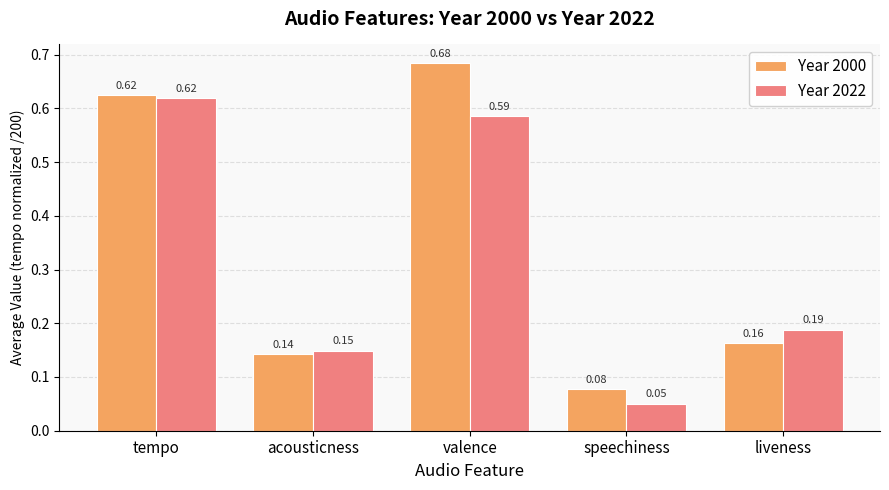

Which category has the lowest value in the Year 2000 series?

speechiness